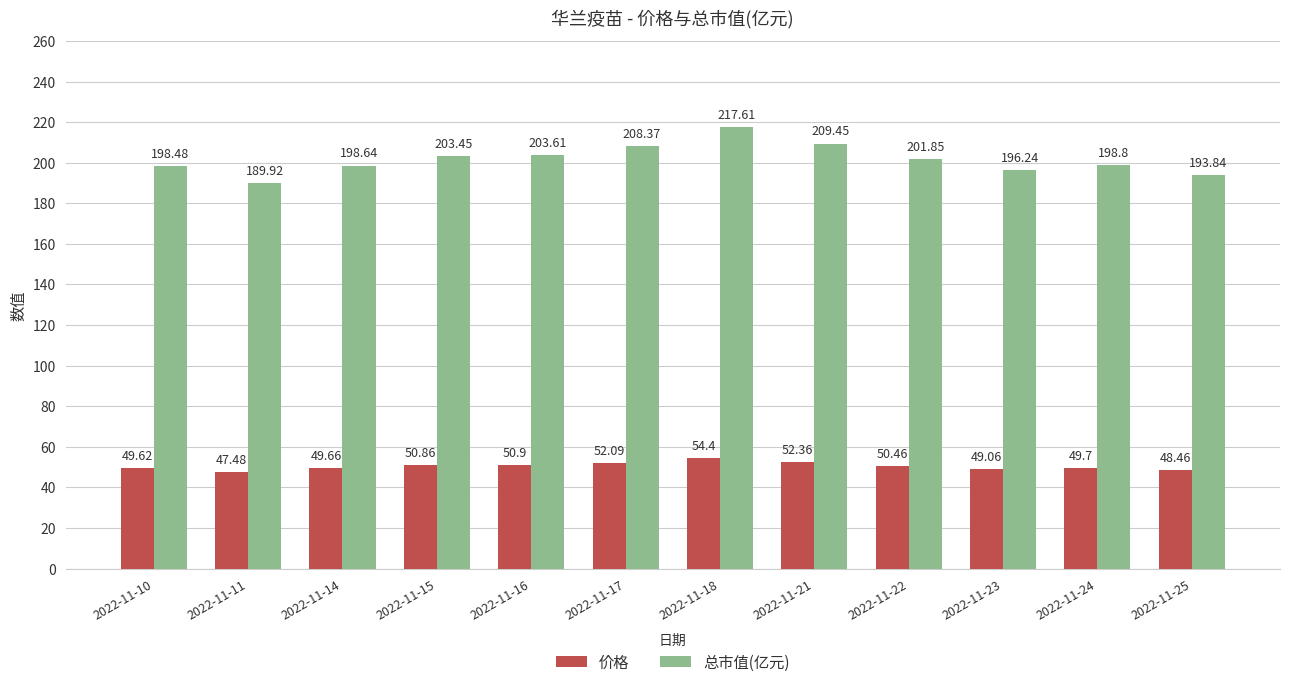

List the labels in order of 价格 value, largest first.

2022-11-18, 2022-11-21, 2022-11-17, 2022-11-16, 2022-11-15, 2022-11-22, 2022-11-24, 2022-11-14, 2022-11-10, 2022-11-23, 2022-11-25, 2022-11-11